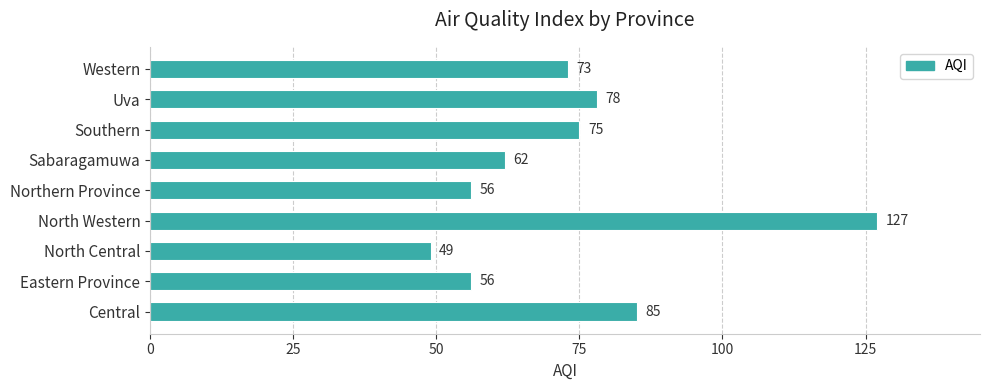

What is the smallest value displayed?

49